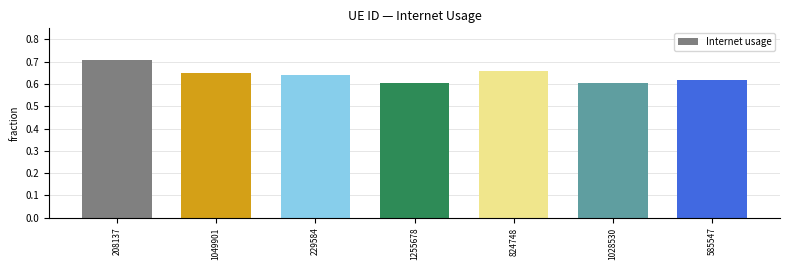

Which has a higher value, 824748 or 585547?

824748